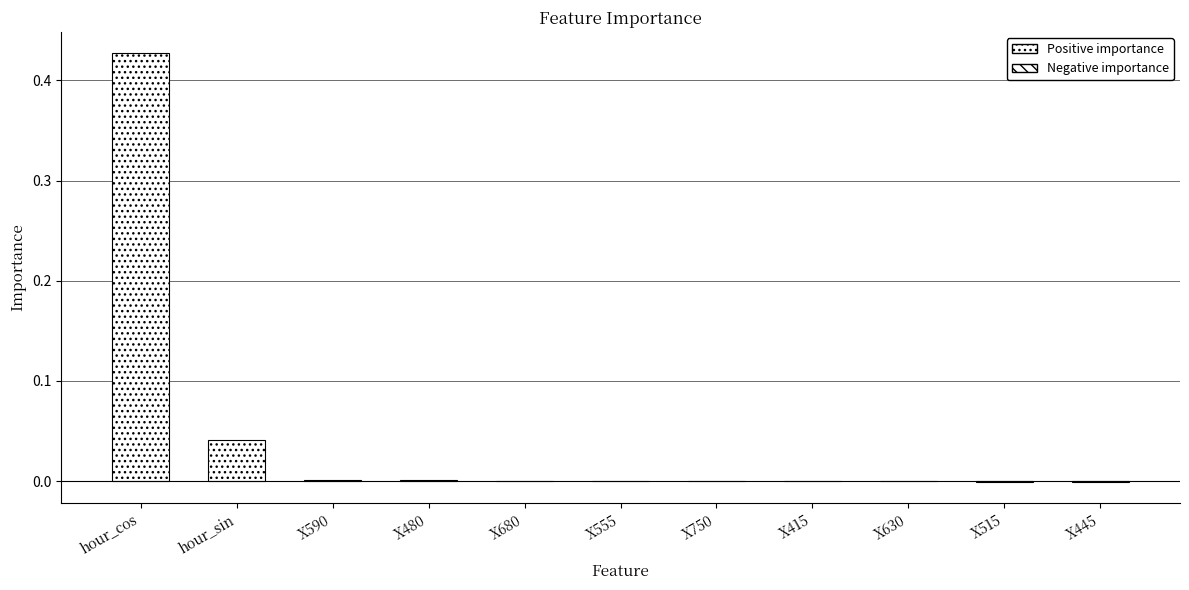

Reading right to left, transcribe all the data shown in this chart.

-0.0	-0.0	0.0	0.0	0.0	0.0	0.0	0.0	0.0	0.0	0.4